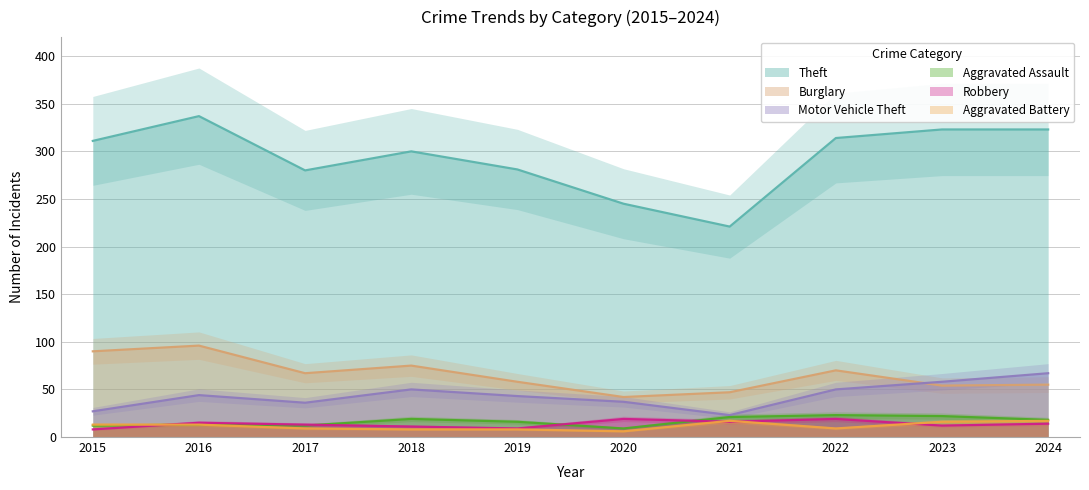

True or false: Aggravated Assault has more than 2 interior local peaks.

True